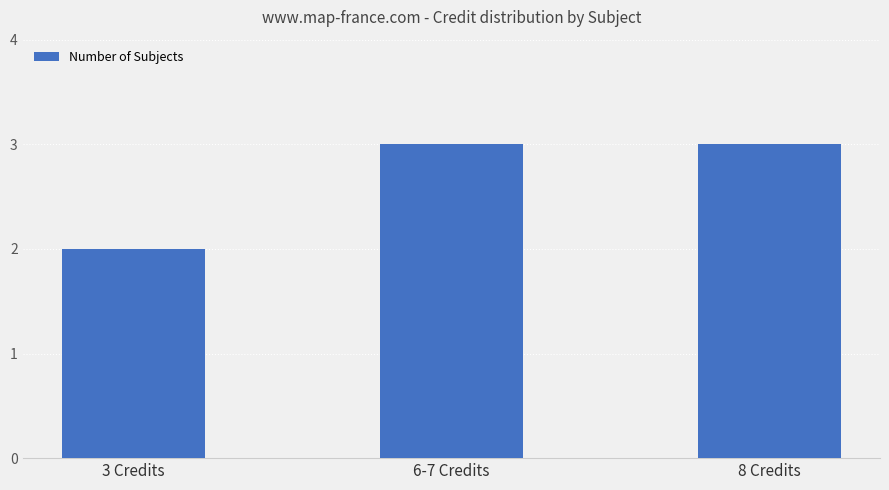

What is the minimum value shown in the chart?

2